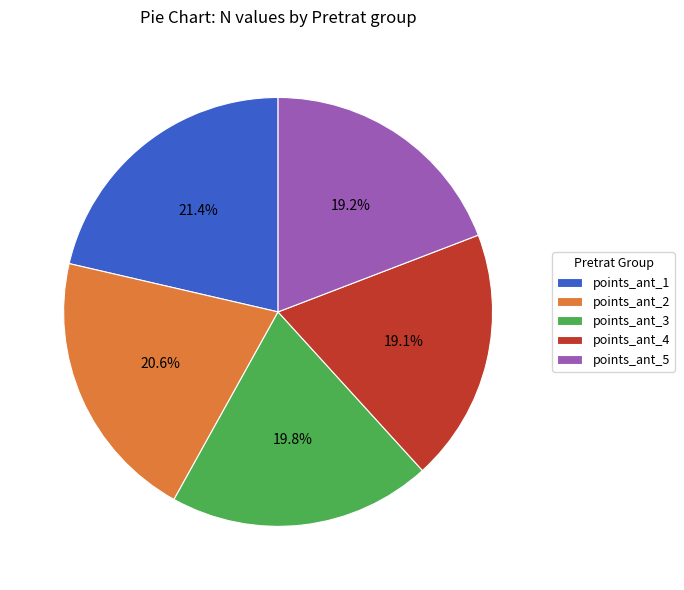

Approximately how many times larger is the value at points_ant_1 compared to points_ant_5?

1.1